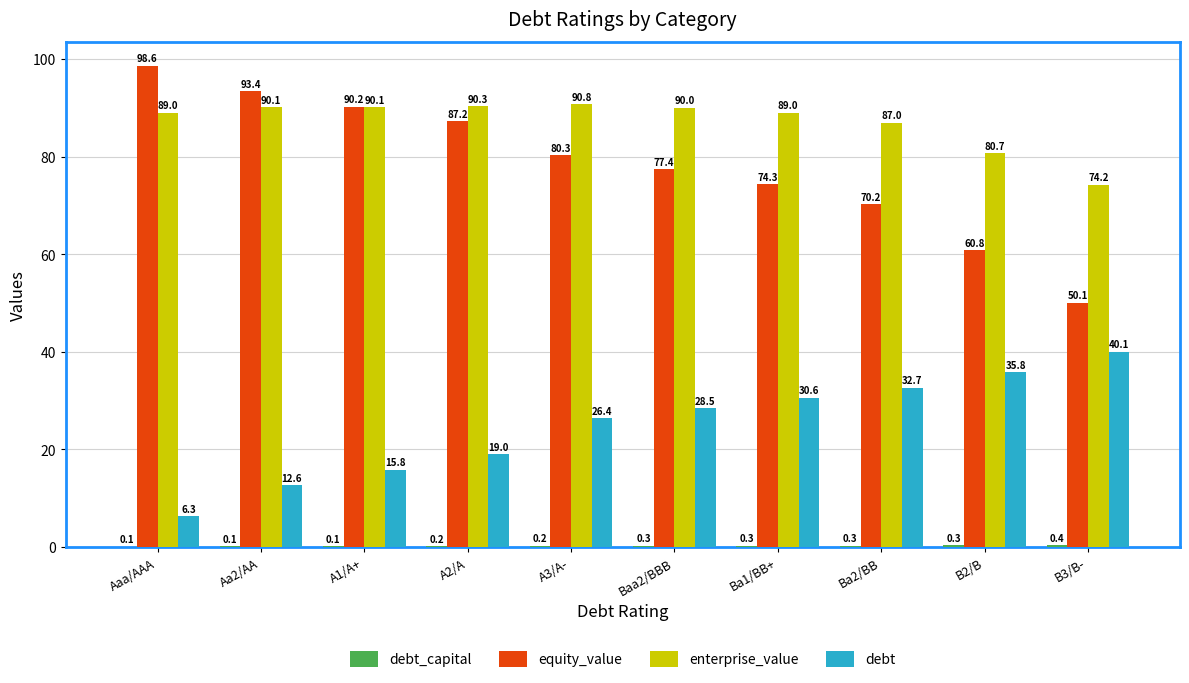

Read the enterprise_value value at Ba2/BB.

87.0